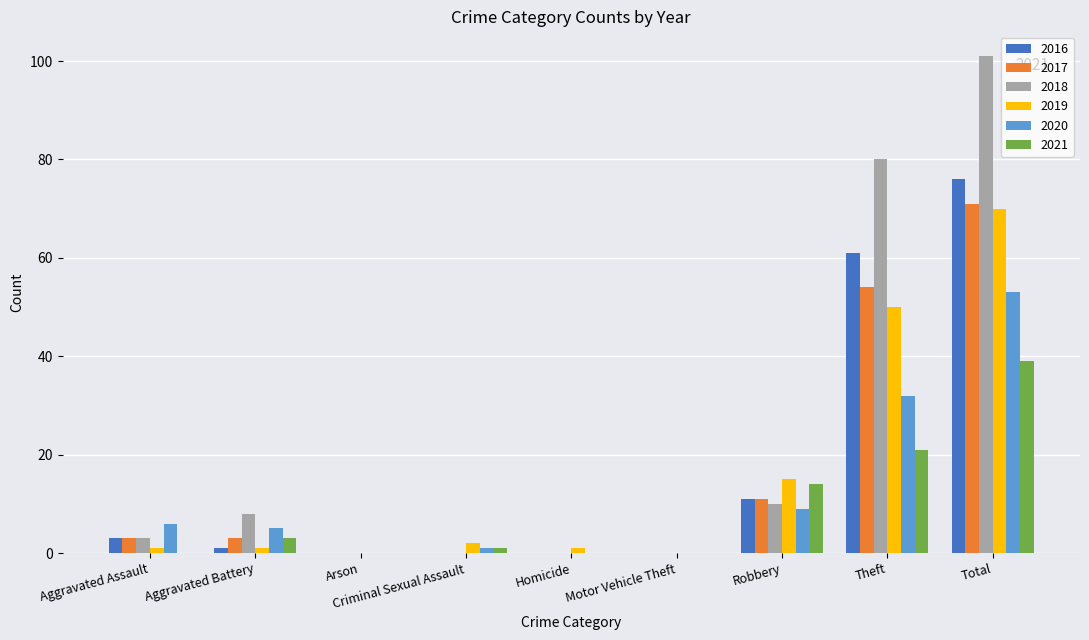

What is the total value across all series at Total?

410